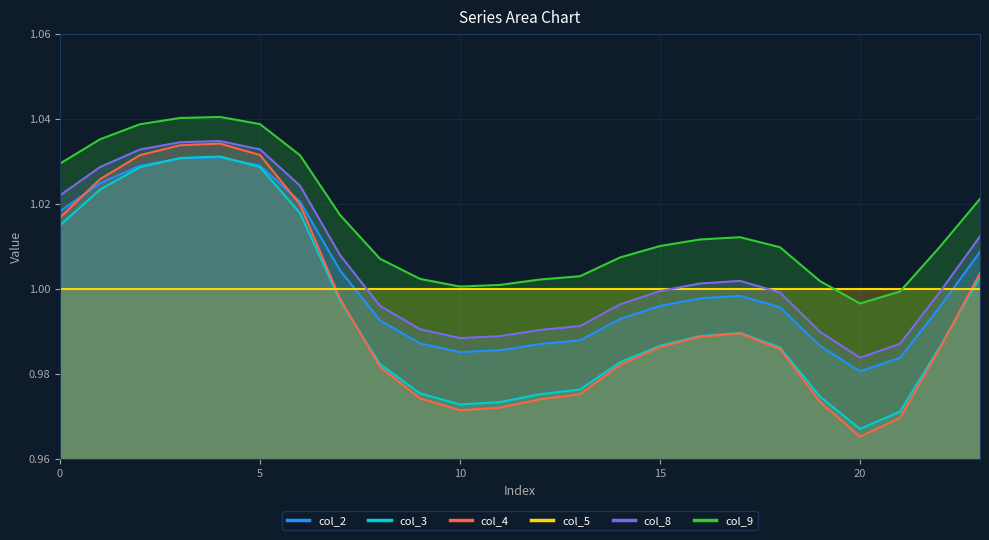

What is the sum of all col_9 values?

24.4